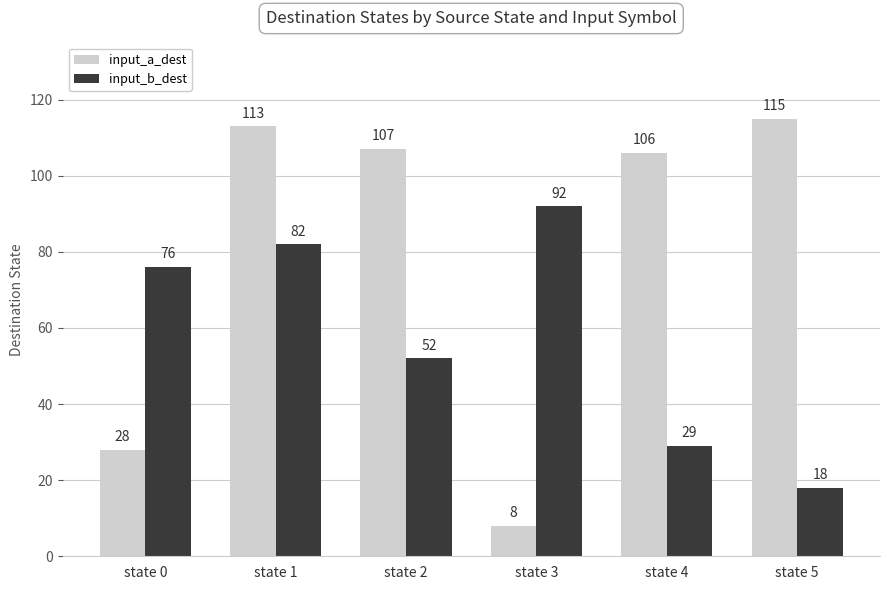

The input_a_dest series shows 42 at state 0. True or false?

False